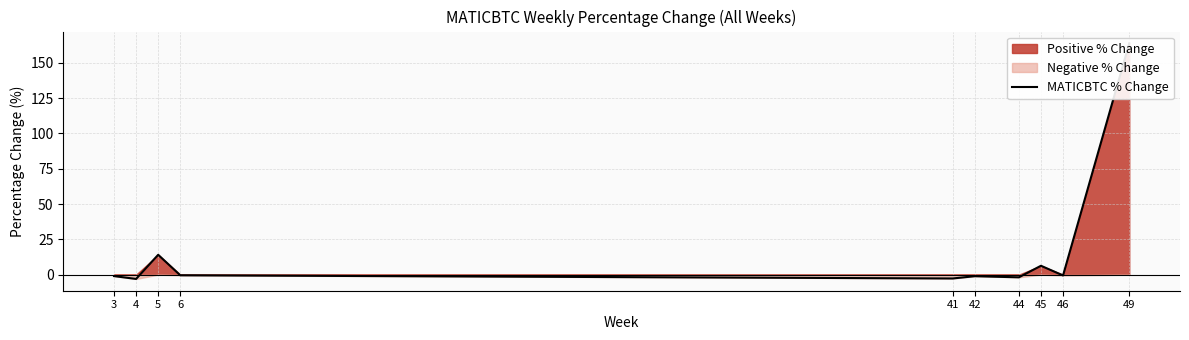

At which category does the chart reach its peak across all series?

49